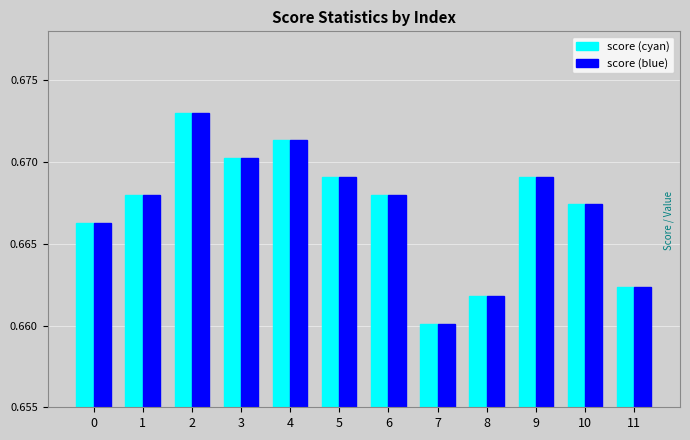

True or false: score (cyan) has a value of 1.2 at 4.

False